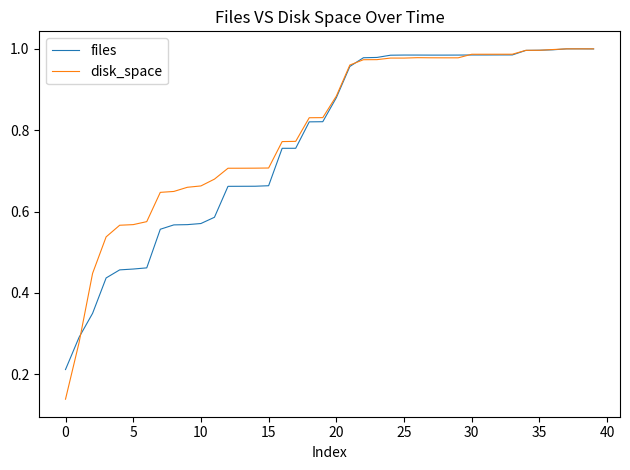

What are all the series names shown in the legend?

files, disk_space